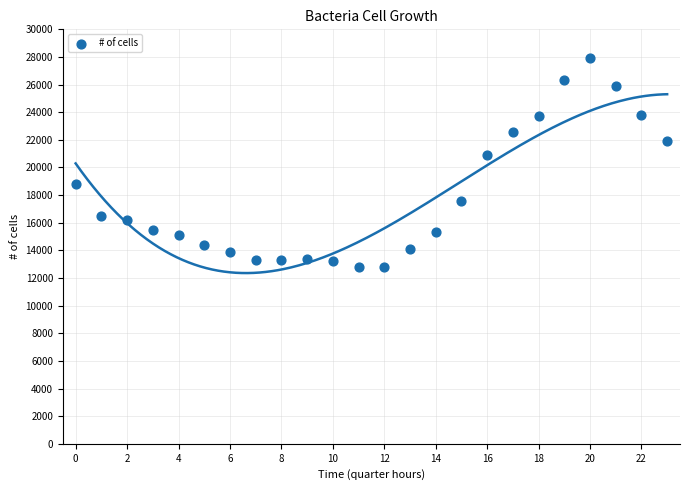

What is the range of Y values (max minus min)?

15100